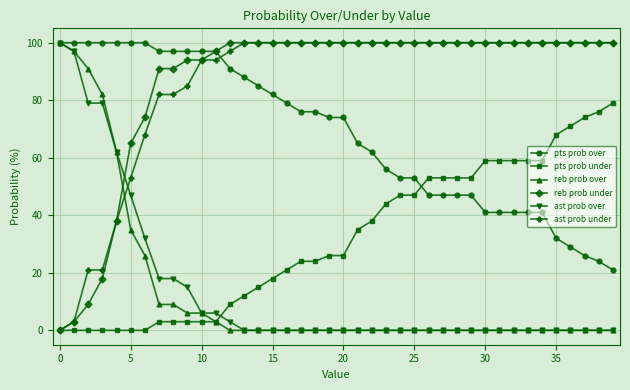

What is the greatest value displayed?

100